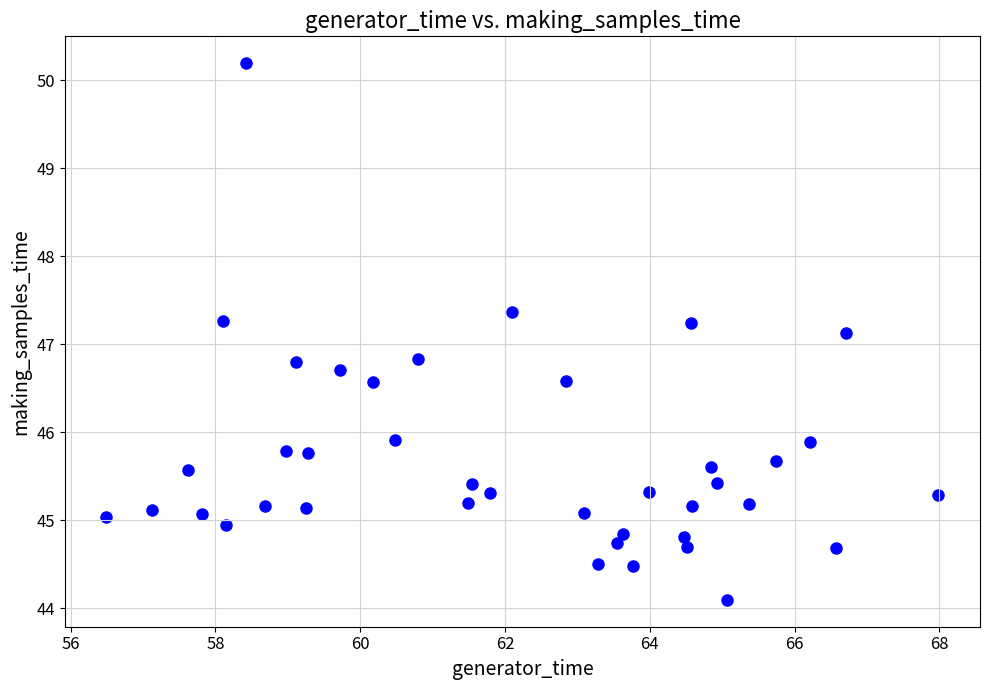

What is the range of Y values (max minus min)?

6.1